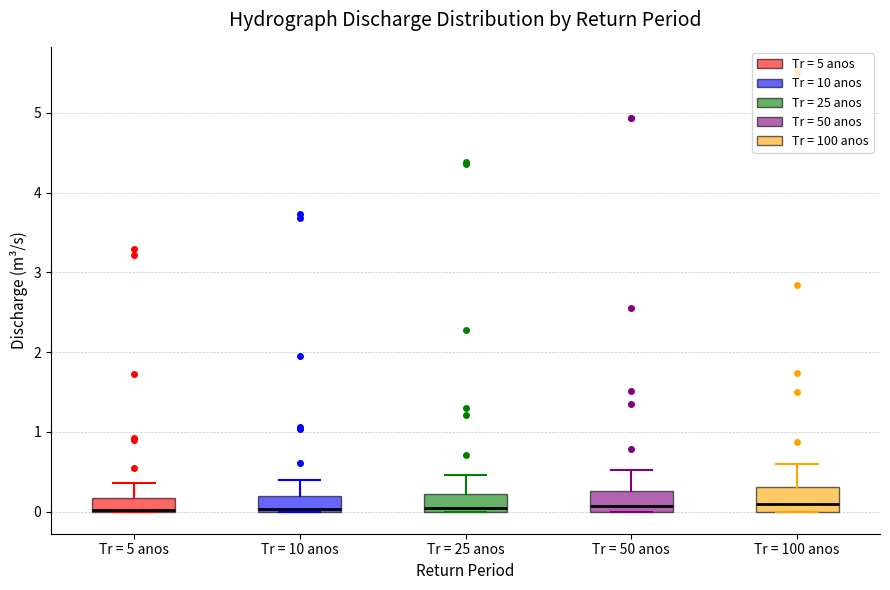

Reading left to right, read every box against the y-axis: the position of its median line, the range the box covers, and the ends of its whiskers. The values are not printed on the chart, so give them approximately, as read against the axis.

Tr = 5 anos: median 0.0 (drawn on the box's lower edge), box 0.0 to 0.2, whiskers 0.0 to 0.4
Tr = 10 anos: median 0.0 (just above the box's lower edge), box 0.0 to 0.2, whiskers 0.0 to 0.4
Tr = 25 anos: median 0.1, box 0.0 to 0.2, whiskers 0.0 to 0.5
Tr = 50 anos: median 0.1, box 0.0 to 0.3, whiskers 0.0 to 0.5
Tr = 100 anos: median 0.1, box 0.0 to 0.3, whiskers 0.0 to 0.6